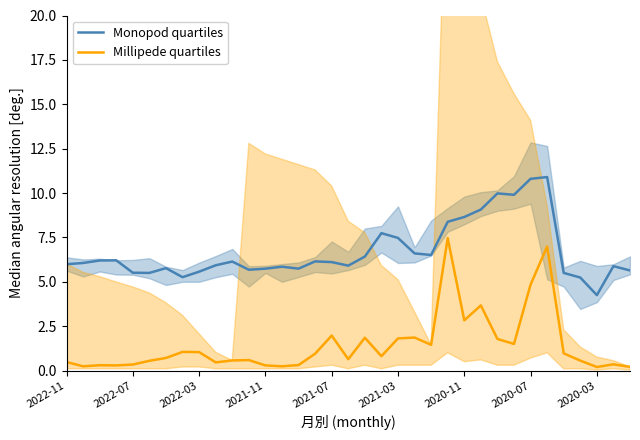

Reading right to left, list all the values displayed in this chart.

Monopod quartiles: 5.6	5.9	4.2	5.2	5.5	10.9	10.8	9.9	10.0	9.1	8.7	8.4	6.5	6.6	7.5	7.7	6.4	5.9	6.1	6.2	5.7	5.8	5.7	5.7	6.1	5.9	5.6	5.3	5.8	5.5	5.5	6.2	6.2	6.1	6.0
Millipede quartiles: 0.2	0.4	0.2	0.6	1.0	7.0	4.8	1.5	1.8	3.7	2.8	7.5	1.5	1.9	1.8	0.8	1.8	0.6	2.0	0.9	0.3	0.2	0.3	0.6	0.6	0.5	1.0	1.1	0.7	0.5	0.3	0.3	0.3	0.2	0.5